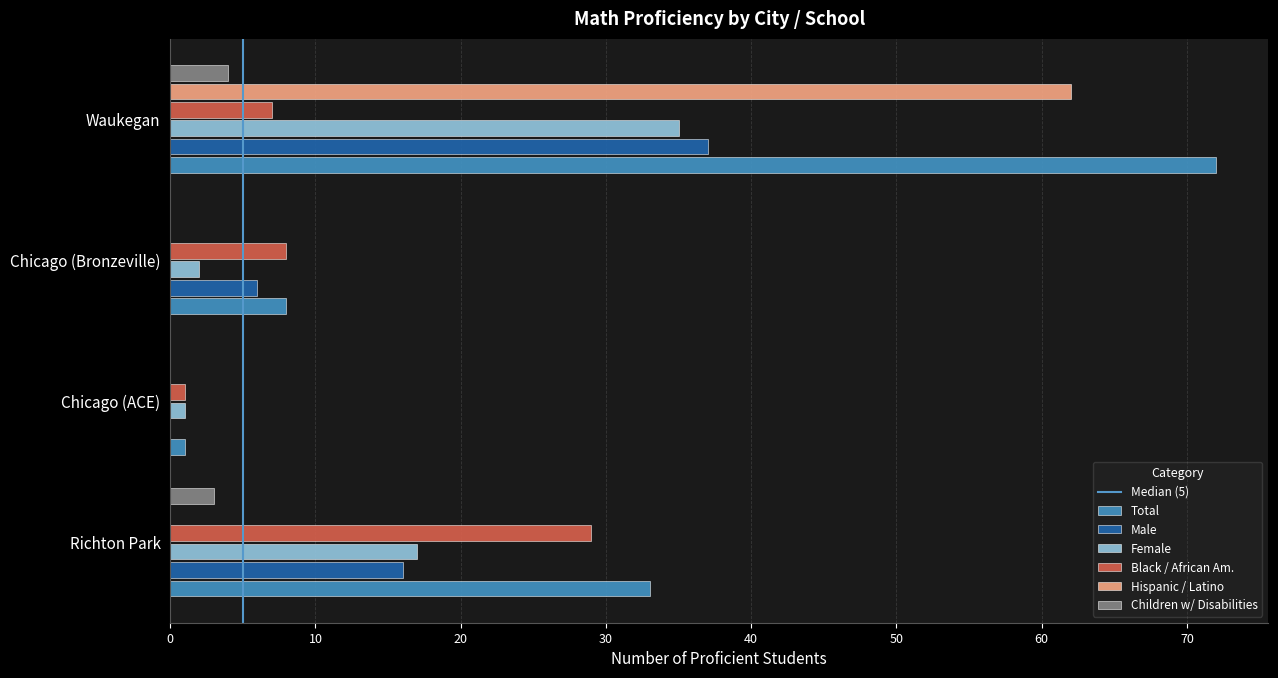

What is the sum of the Hispanic / Latino values at Chicago (Bronzeville) and Waukegan?

62